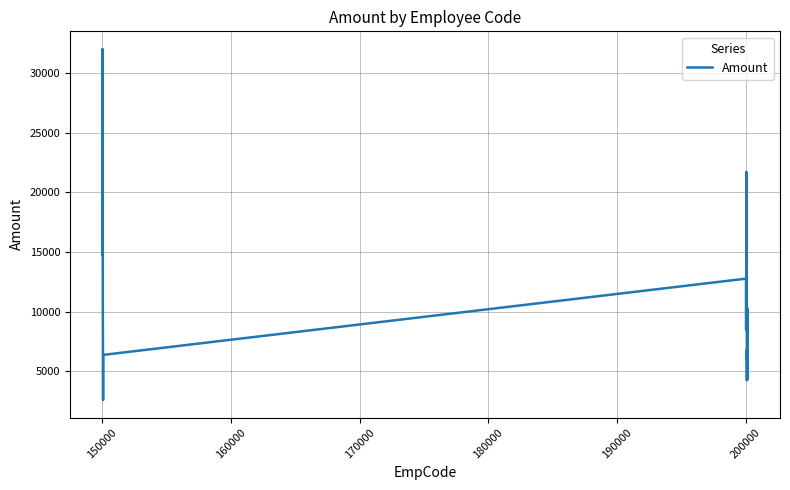

What is the greatest value displayed?

32013